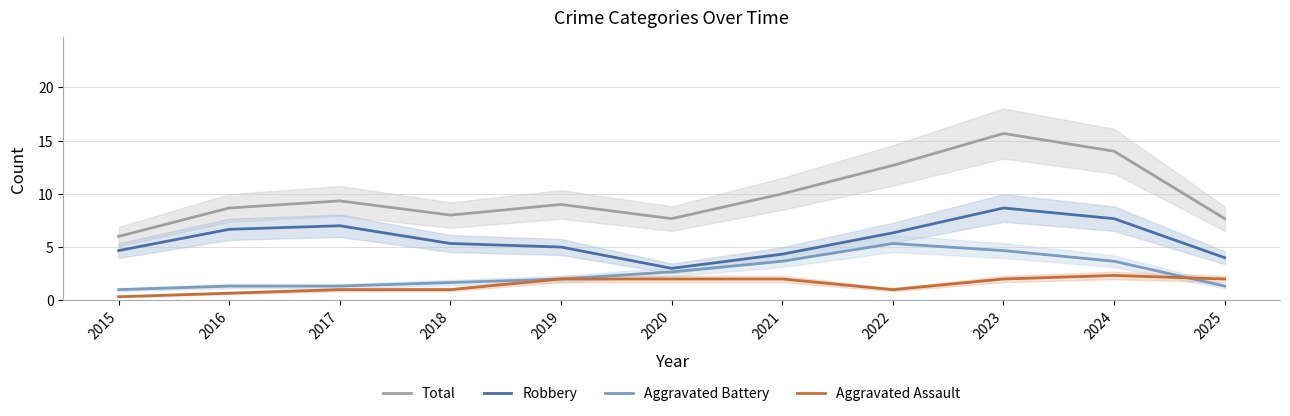

How many interior local peaks does the Total series have?

3